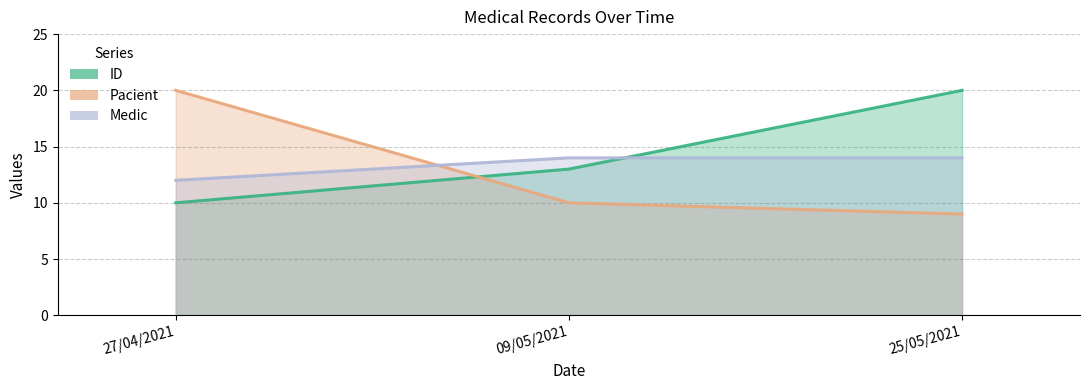

At how many categories does at least one series exceed 11?

3